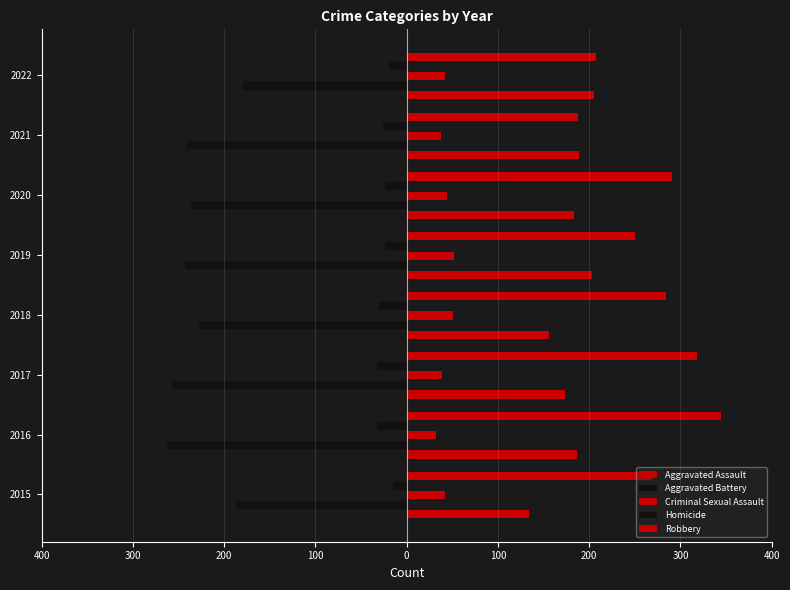

Reading left to right, list all the values displayed in this chart.

Aggravated Assault: 134	187	173	156	203	183	189	205
Aggravated Battery: -187	-263	-257	-228	-243	-236	-241	-179
Criminal Sexual Assault: 42	32	39	51	52	44	38	42
Homicide: -15	-33	-32	-30	-24	-24	-26	-19
Robbery: 269	344	318	284	250	291	188	207